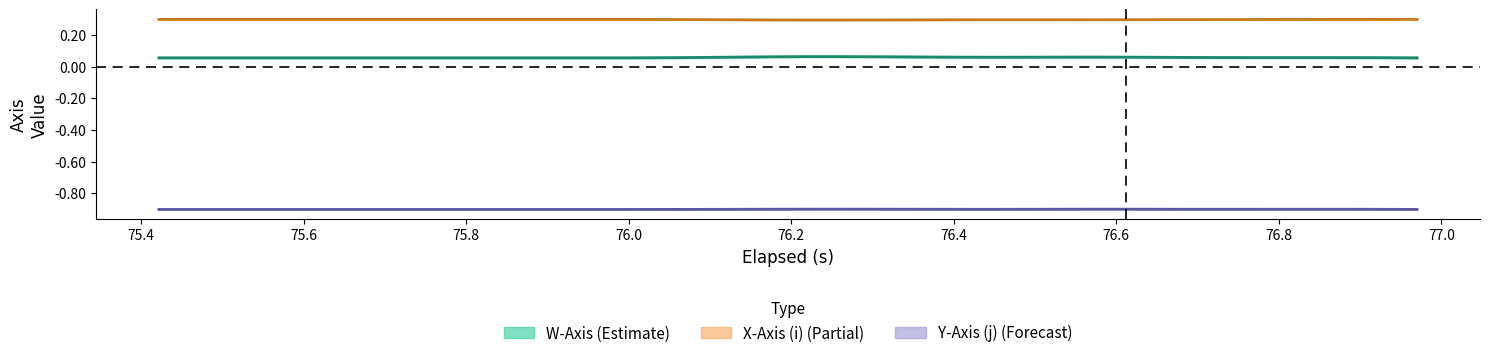

True or false: X-Axis (i) and W-Axis intersect in this chart.

False